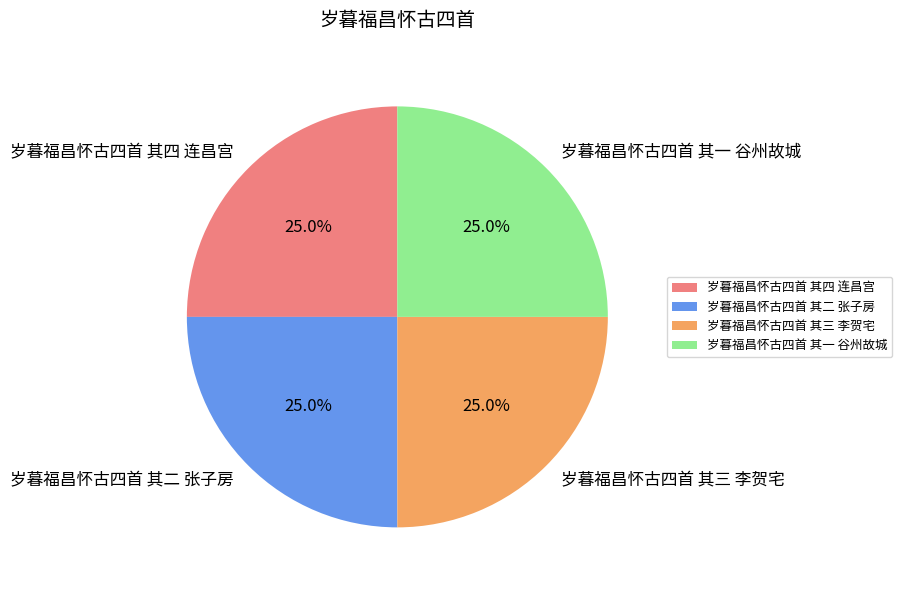

How many segments does this pie chart have?

4